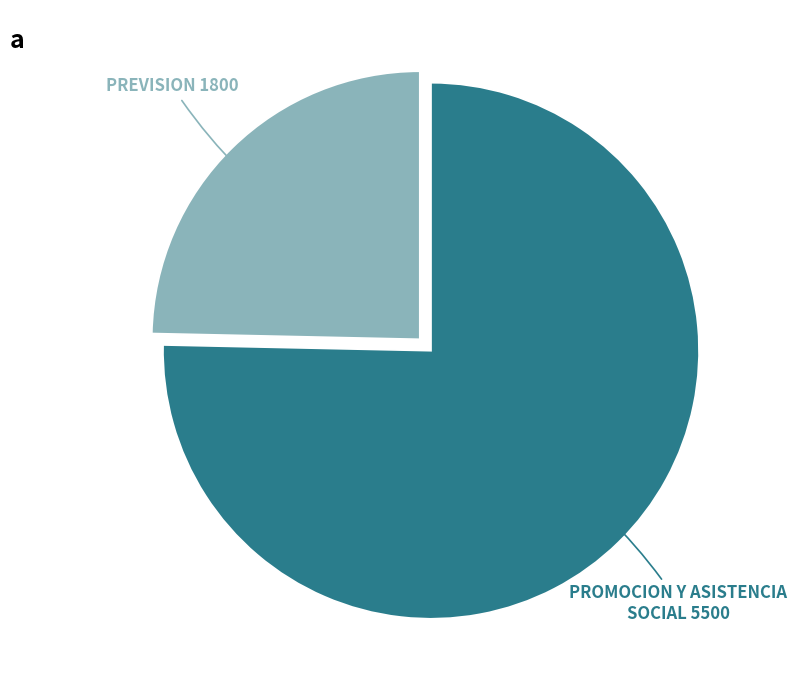

Is there any slice that represents more than half of the pie?

Yes